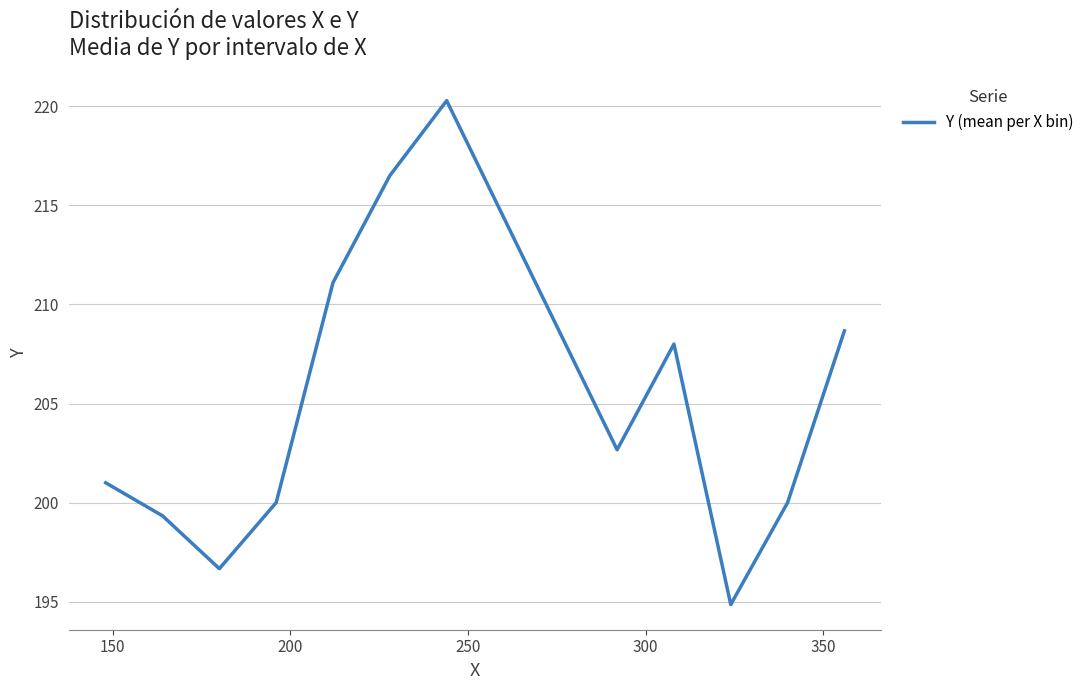

How many lines are shown in the chart?

1